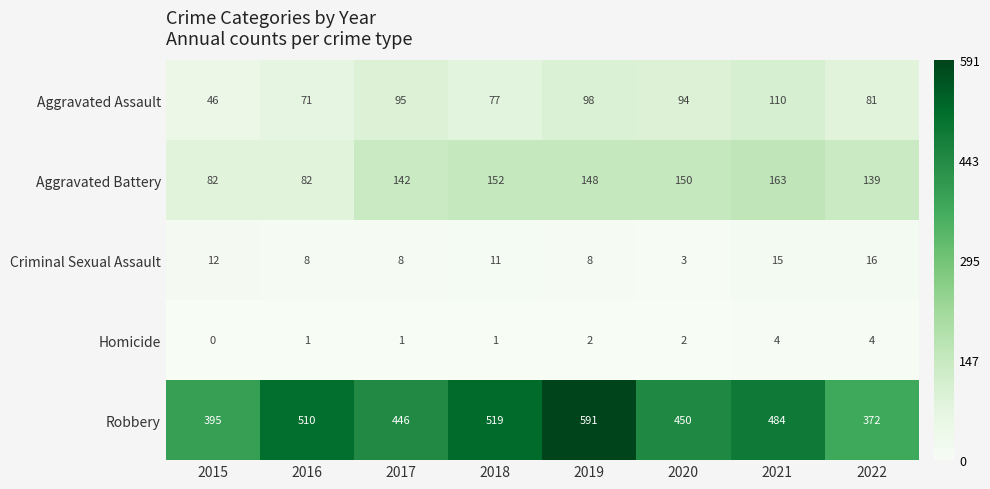

What is the total value across all series at 2016?

672